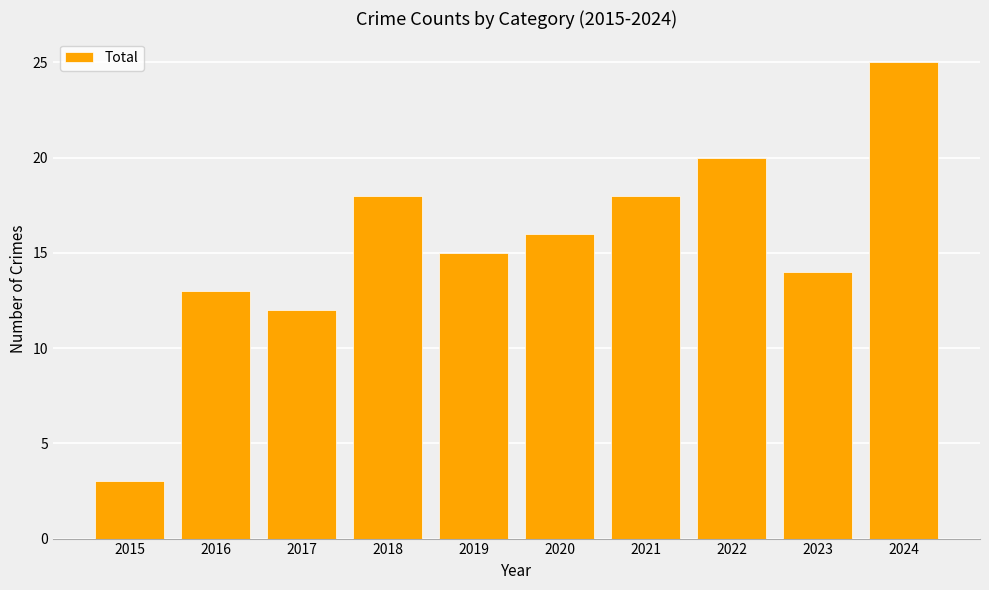

Reading right to left, transcribe all the data shown in this chart.

25	14	20	18	16	15	18	12	13	3